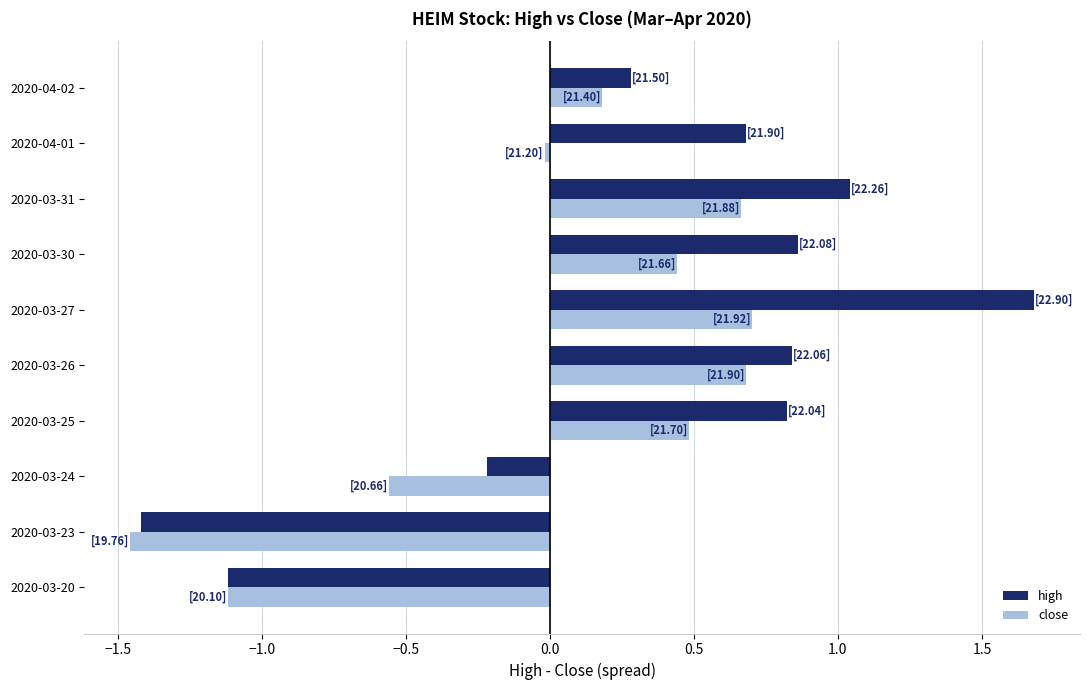

True or false: high has a value of -0.1 at 2020-03-24.

False